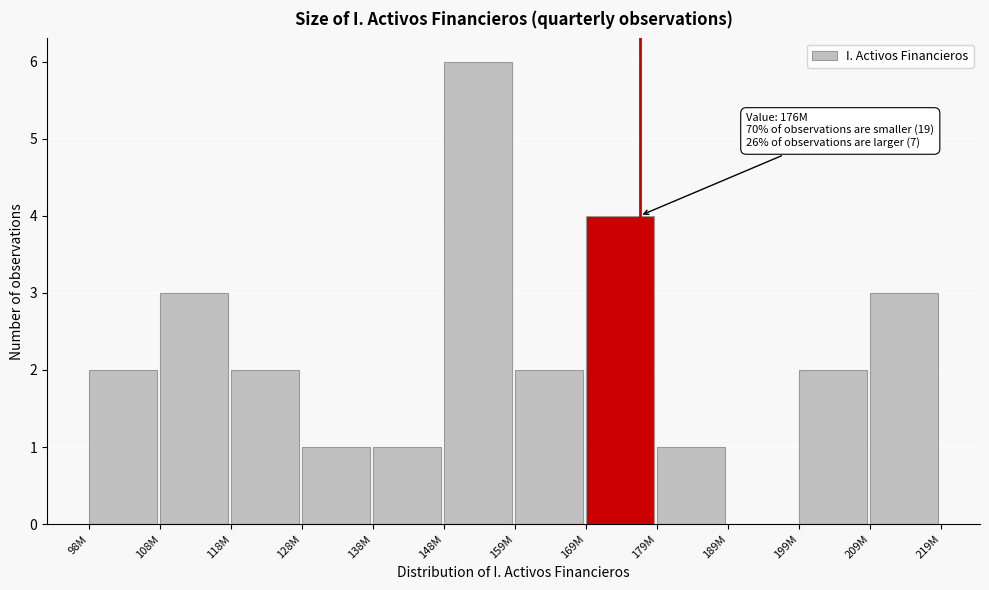

Reading left to right, extract all data points from this chart.

98M=2	108M=3	118M=2	128M=1	138M=1	148M=6	159M=2	169M=4	179M=1	189M=0	199M=2	209M=3